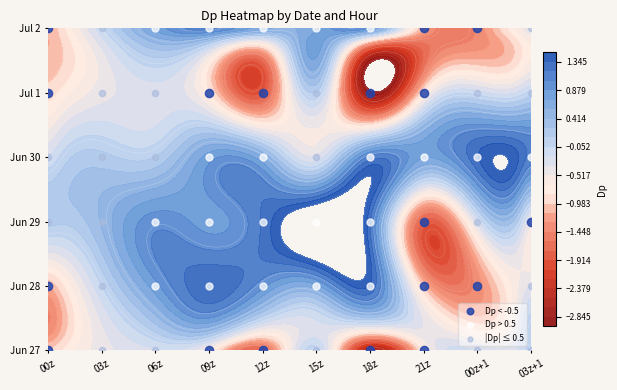

What is the maximum value for 7_2?

1.4